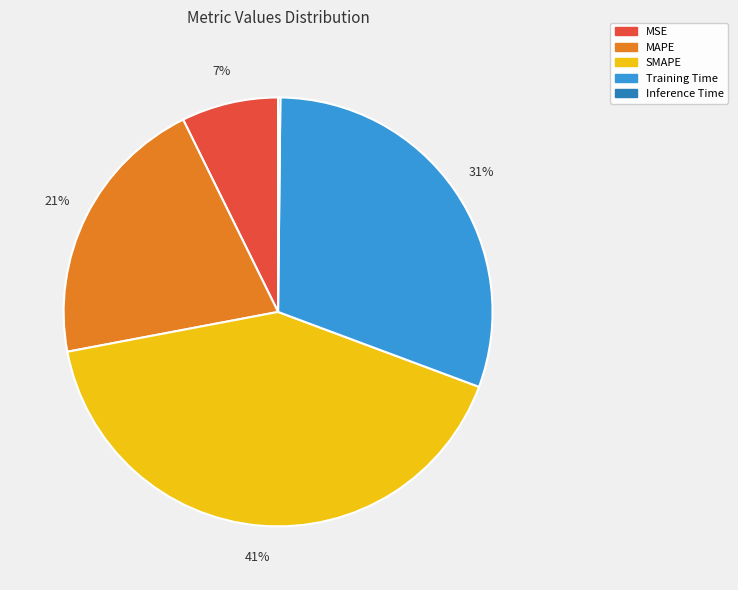

Does any single category account for the majority?

No